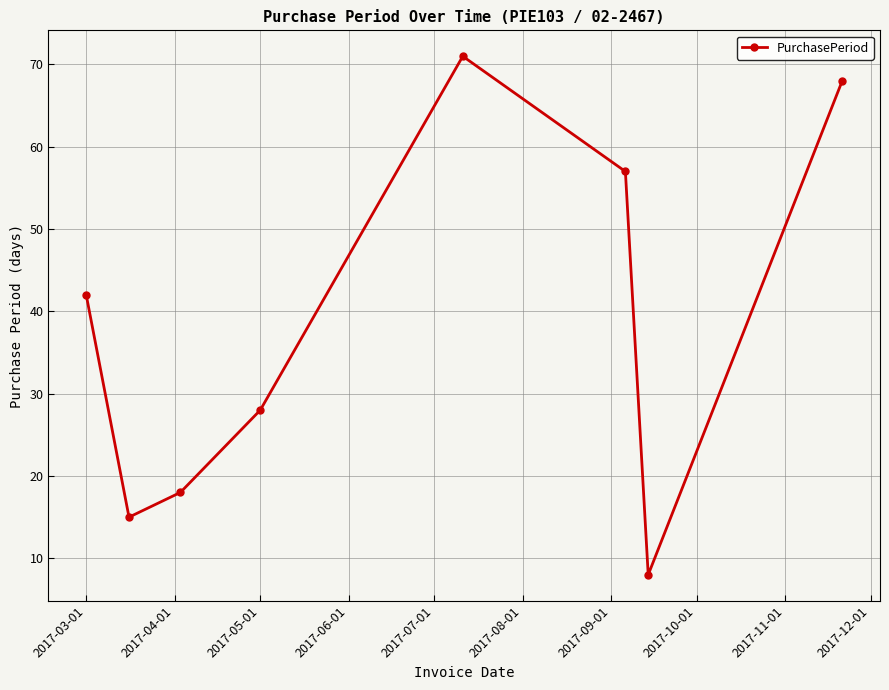

What is the minimum value shown in the chart?

8